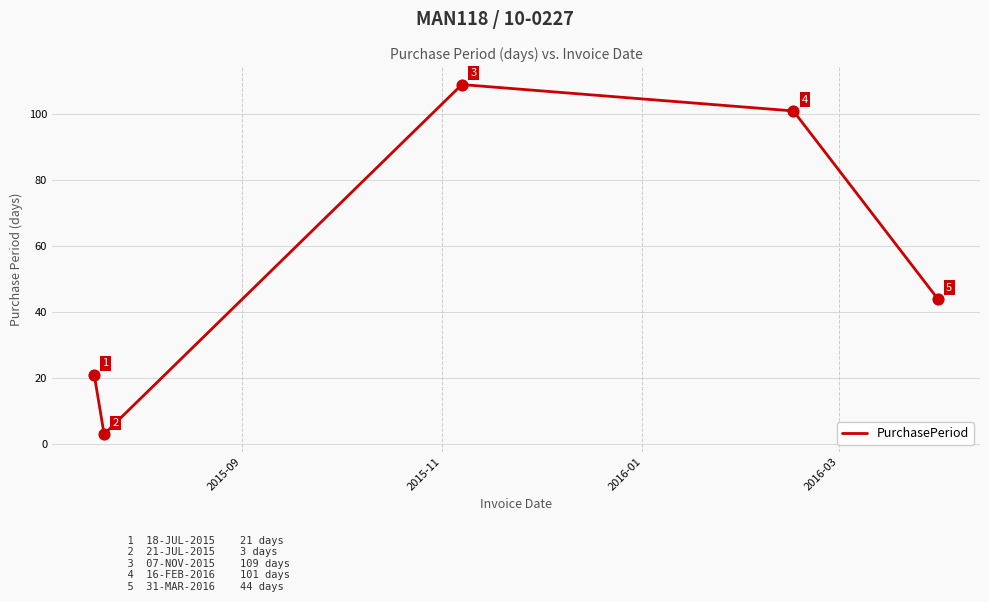

What is the sum of all values?

278